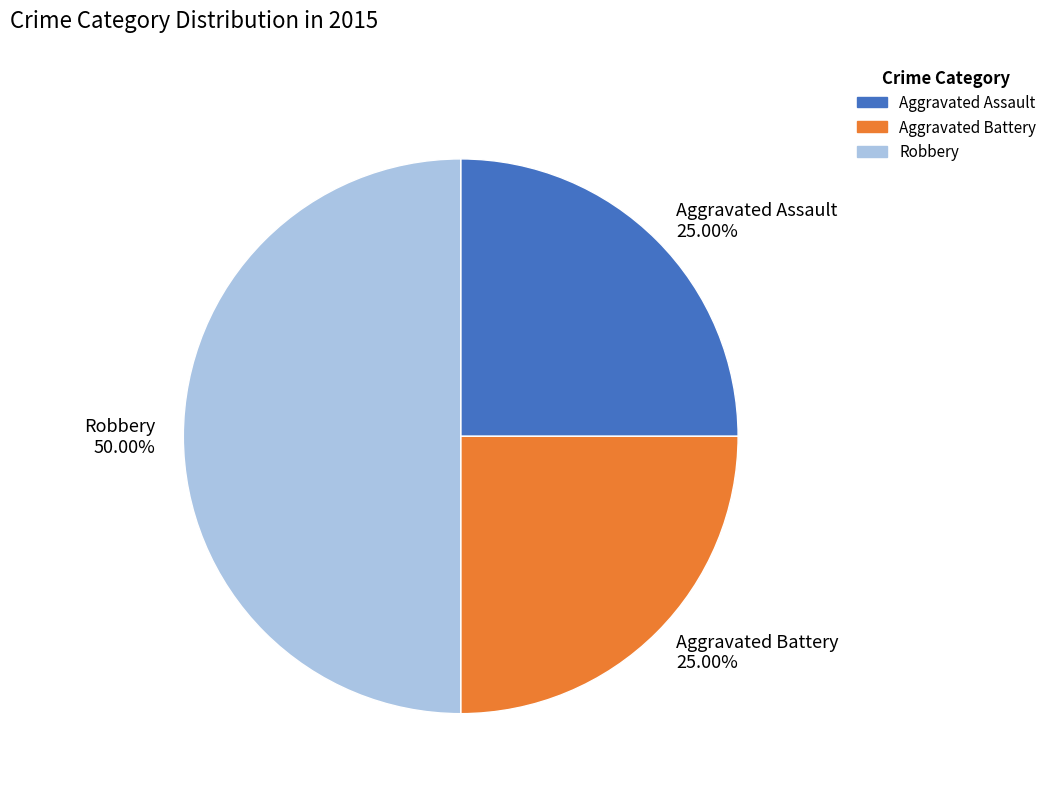

What percentage is NOT represented by Robbery?

50.0%